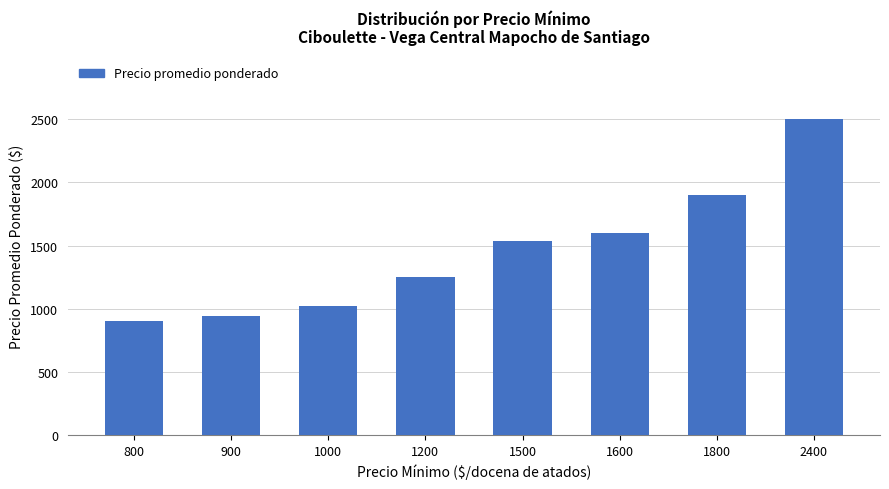

What is the difference between the values at 1600 and 1800?

300